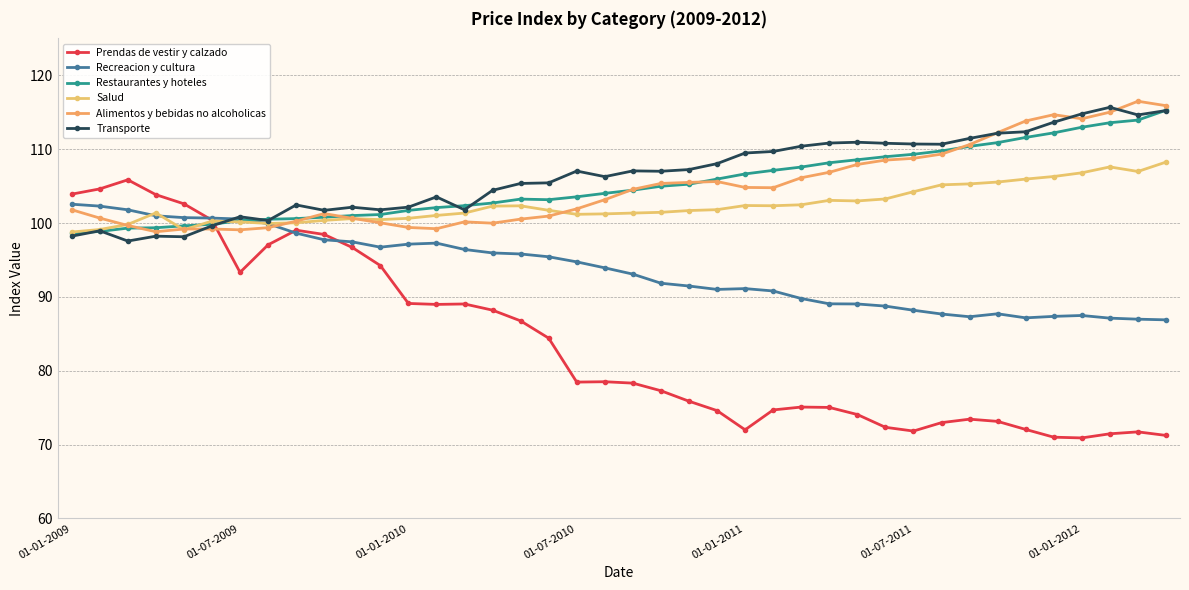

Count the number of data series in this chart.

6